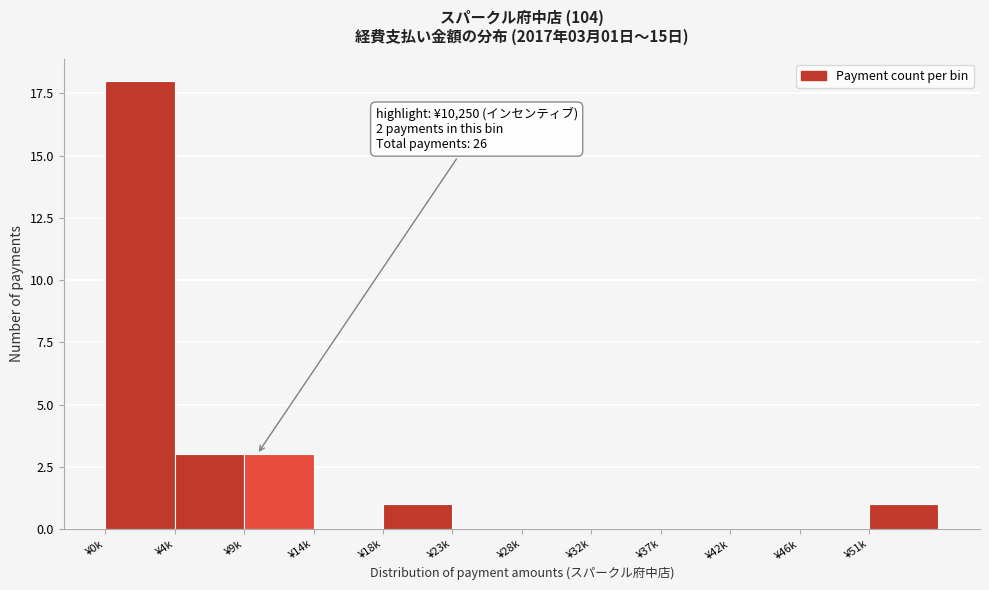

Reading left to right, list all the values displayed in this chart.

¥0k=18	¥4k=3	¥9k=3	¥14k=0	¥18k=1	¥23k=0	¥28k=0	¥32k=0	¥37k=0	¥42k=0	¥46k=0	¥51k=1